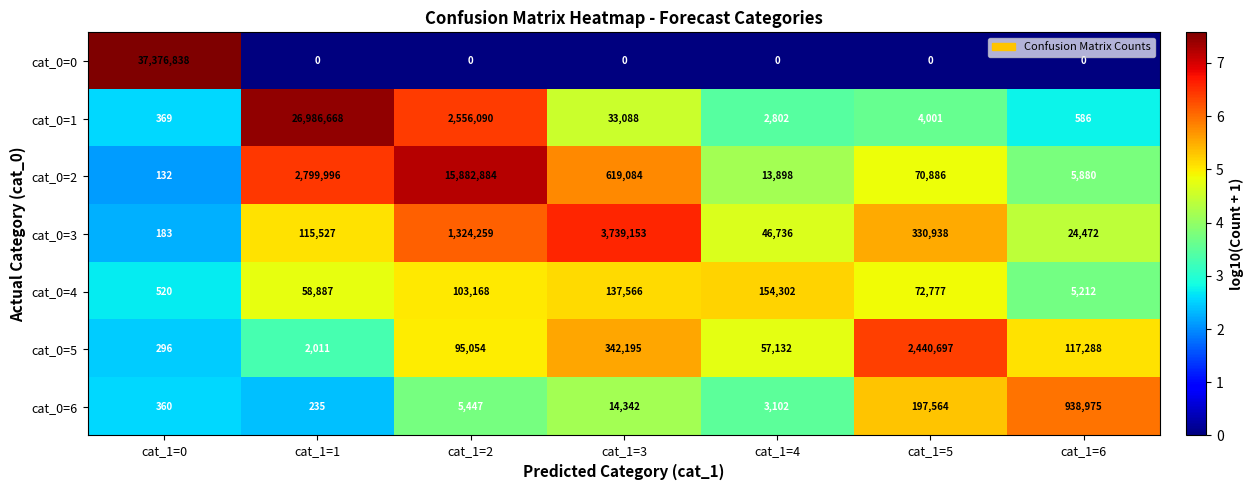

Is it true that cat_0=6 equals 14342 at cat_1=3?

True